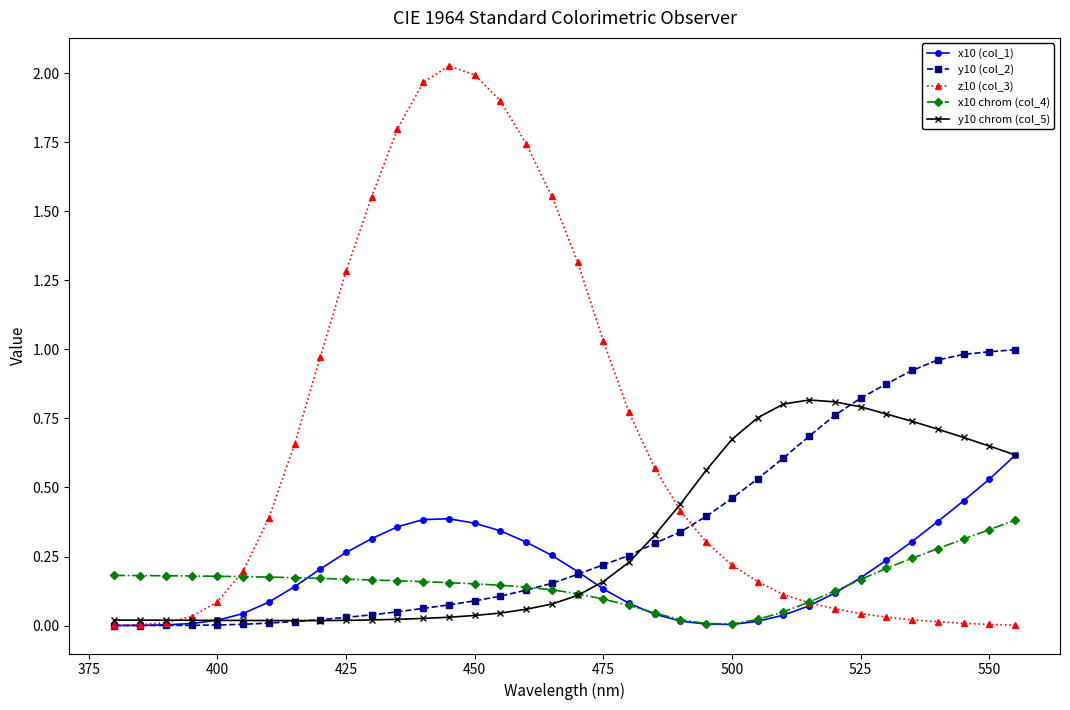

List the series in order of their peak value, highest first.

z10 (col_3), y10 (col_2), y10 chrom (col_5), x10 (col_1), x10 chrom (col_4)